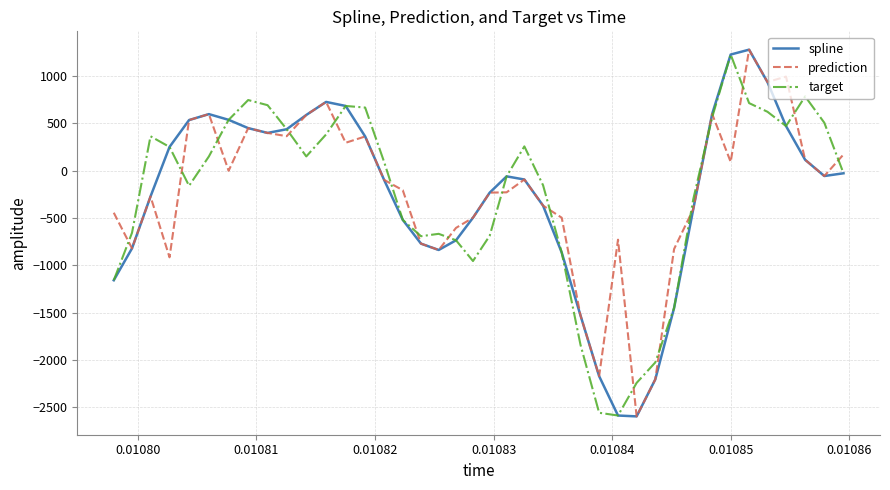

Does the chart have visible grid lines?

Yes